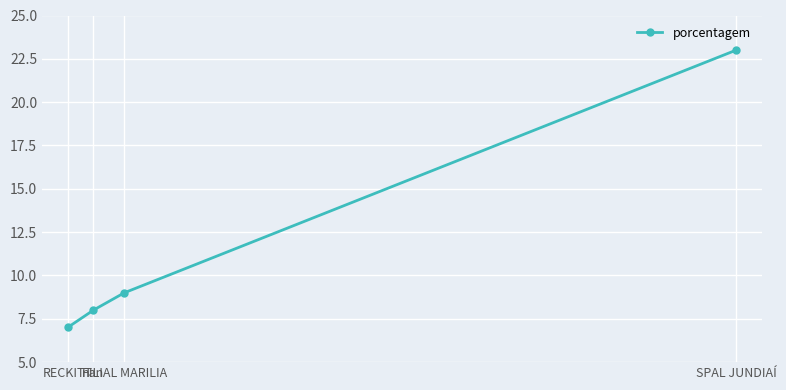

What is the label of the 4th point from the left?

SPAL JUNDIAÍ